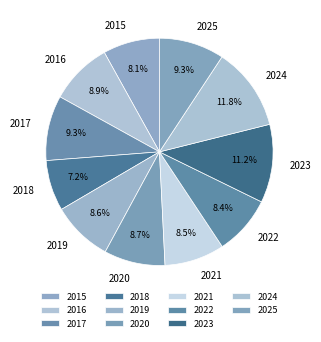

What is the largest slice in the pie chart?

2024